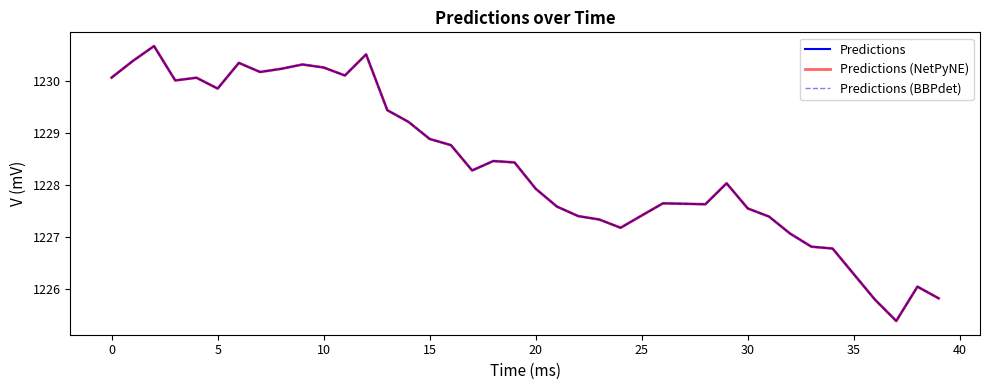

Does the chart display data point markers on the line(s)?

No